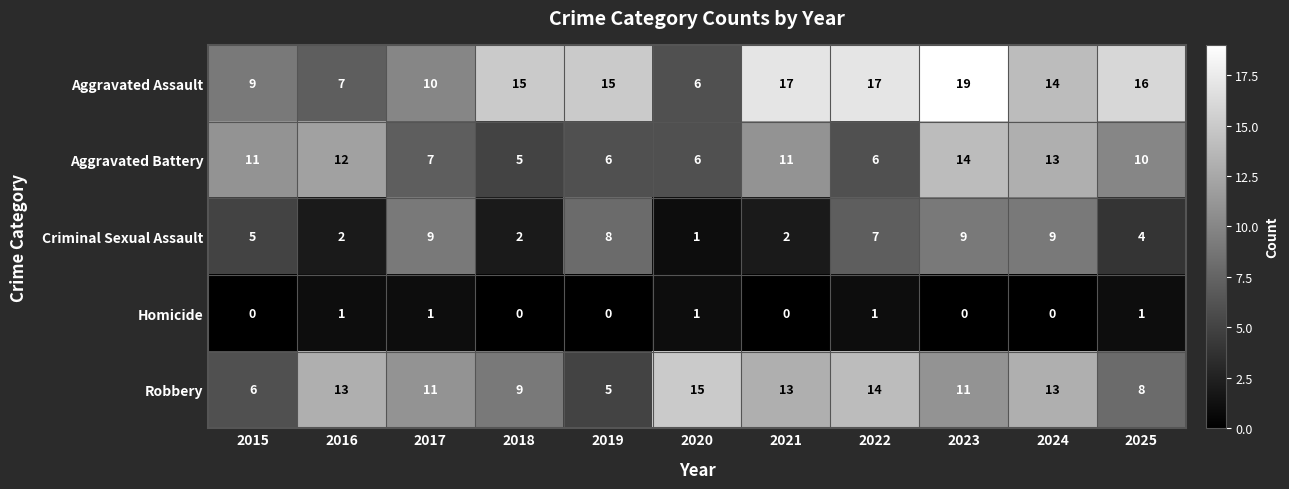

What is the total value across all series at 2017?

38